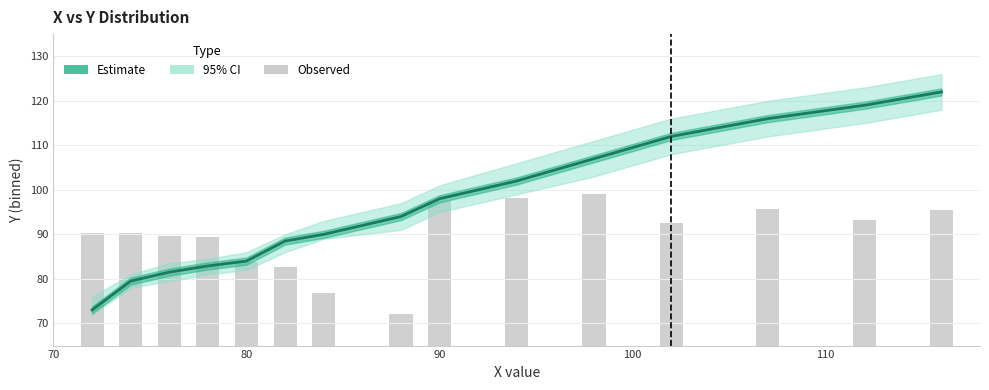

Is the value of Estimate at 14 greater than the value of Observed at 6?

Yes